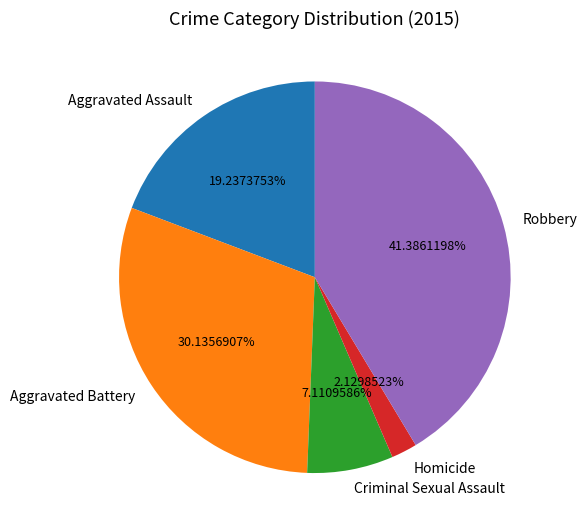

What is the ratio of the value at Homicide to the value at Criminal Sexual Assault?

0.3